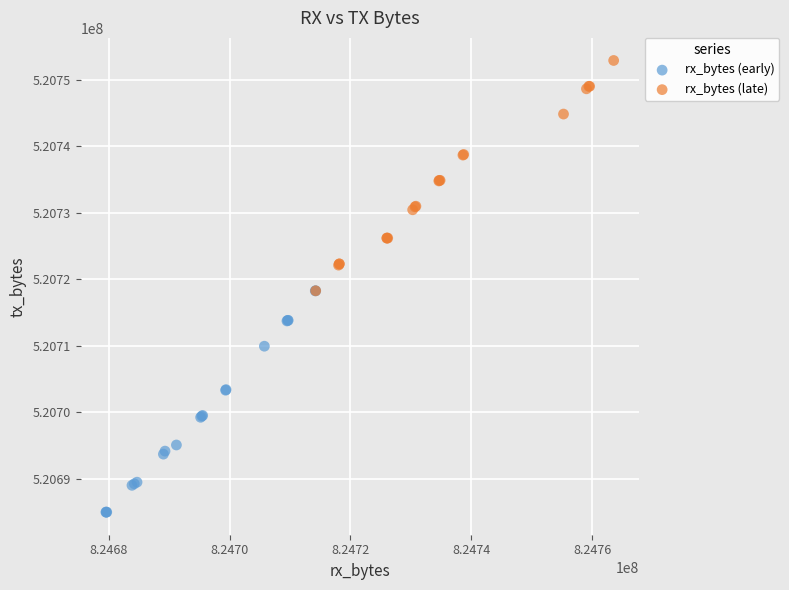

What are all the series names shown in the legend?

rx_bytes (early), rx_bytes (late)